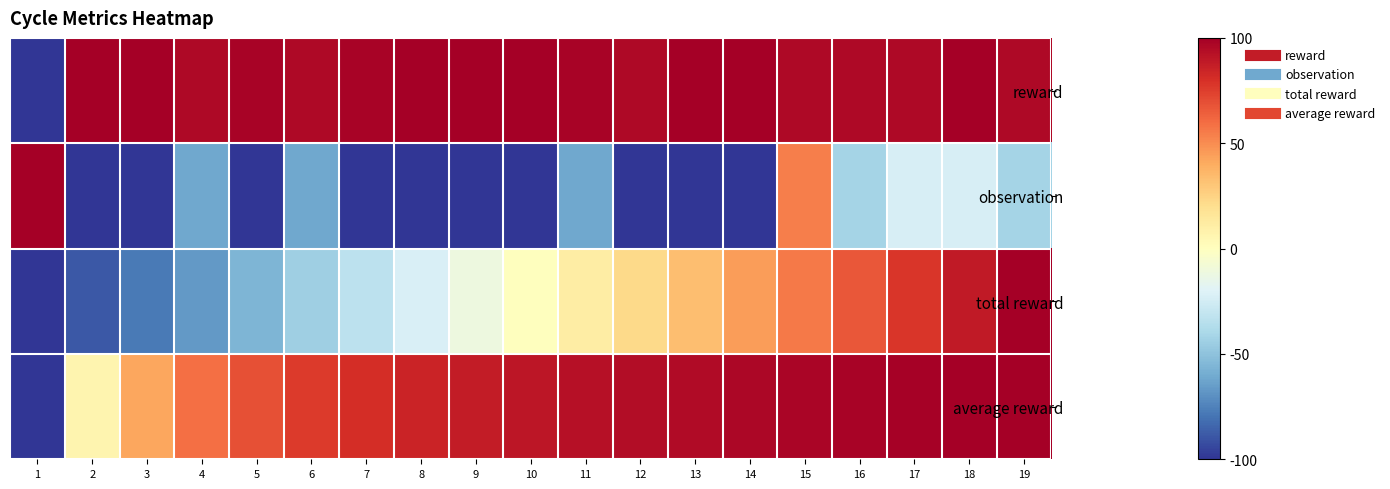

What is the spread (max minus min) of values at 12?

196.0